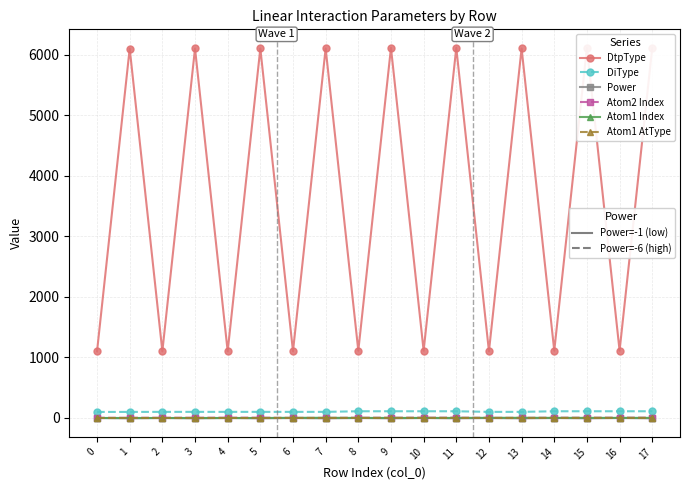

What is the greatest value displayed?

6111